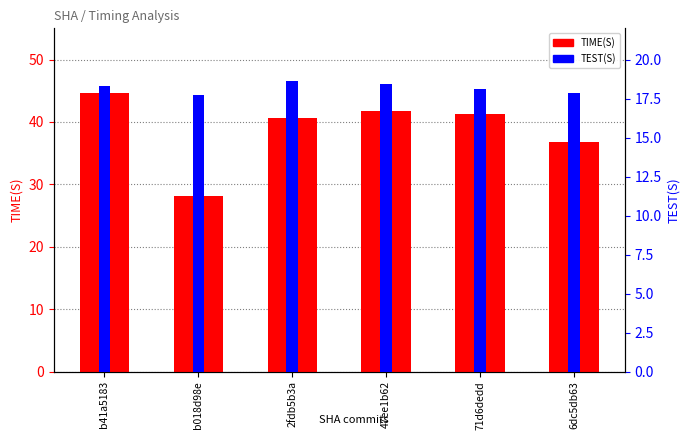

The value of TEST(S) at 71d6dedd is 18.1. True or false?

True